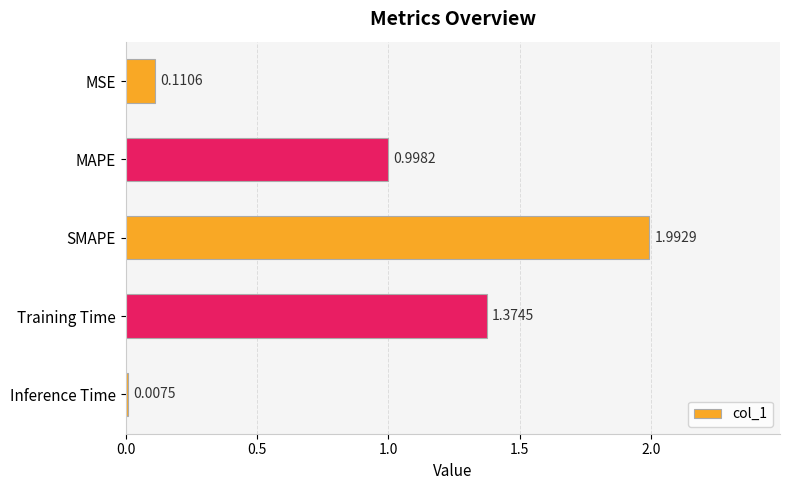

What is the difference between the maximum and minimum values?

2.0